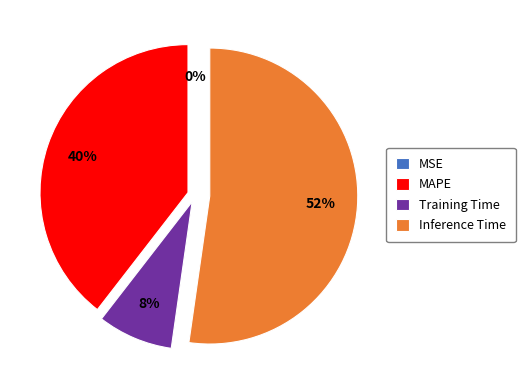

To the nearest percent, what is the average slice percentage?

25%